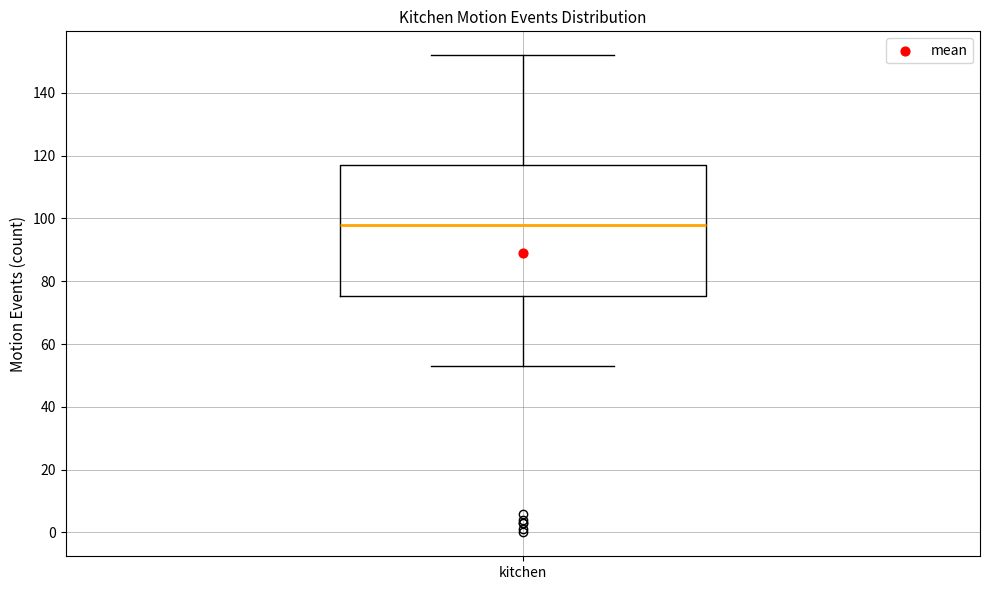

Transcribe this box plot: give where the median line is, the range the box spans, and where the two whiskers end, as read against the y-axis. The values are not printed on the chart, so give them approximately, as read against the axis.

median 98, box 76 to 118, whiskers 54 to 152